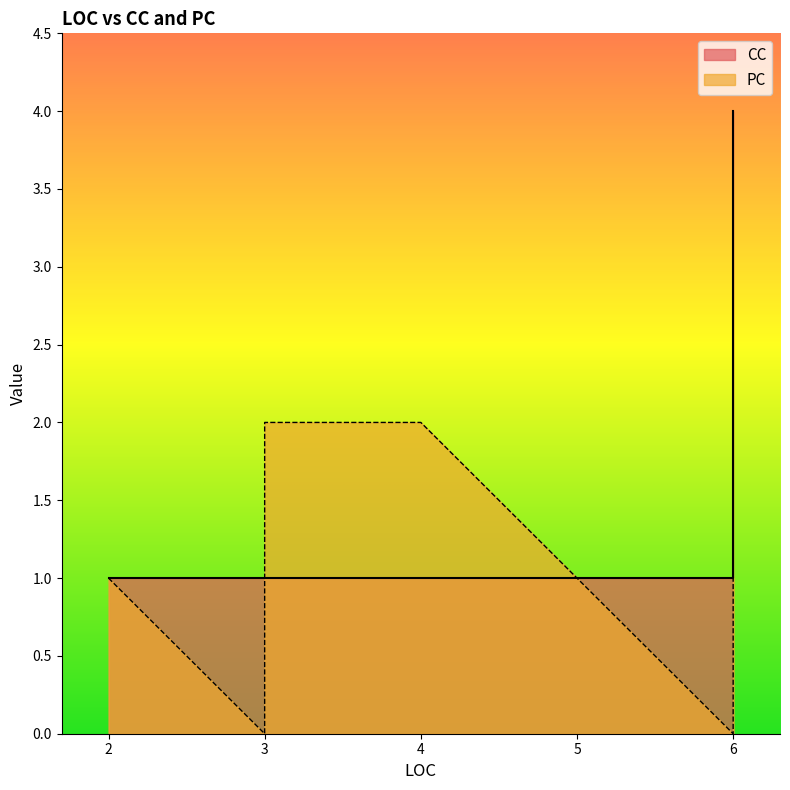

True or false: PC and CC intersect in this chart.

False